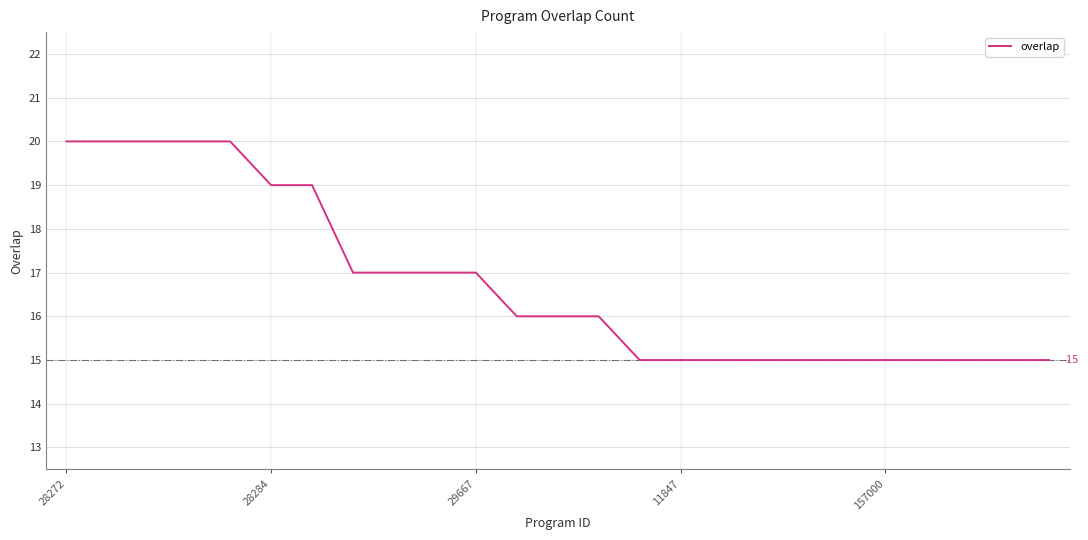

What is the smallest value displayed?

15